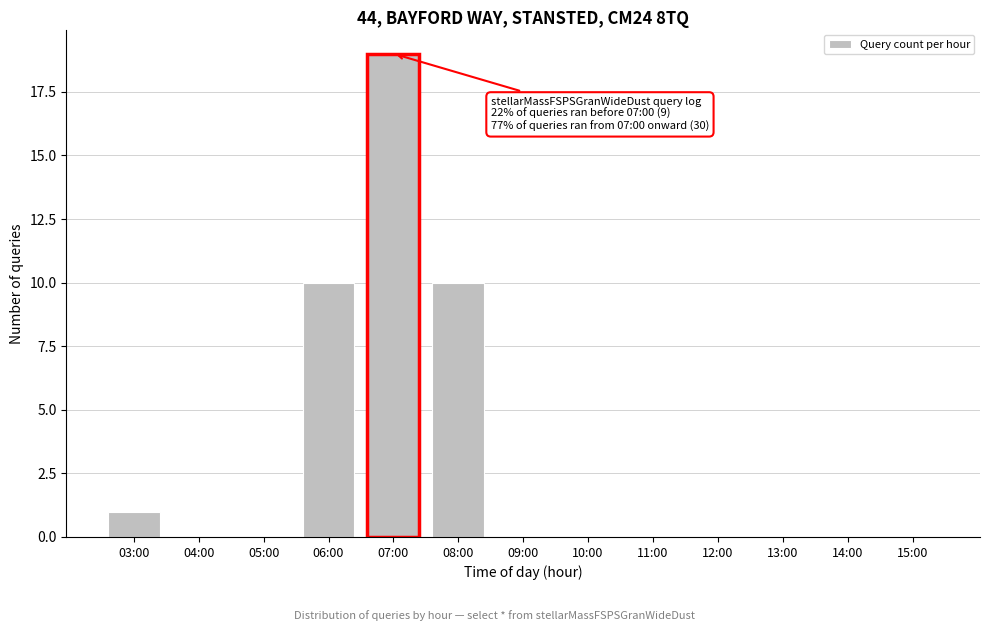

Reading right to left, extract all data points from this chart.

15:00=0	14:00=0	13:00=0	12:00=0	11:00=0	10:00=0	09:00=0	08:00=10	07:00=19	06:00=10	05:00=0	04:00=0	03:00=1